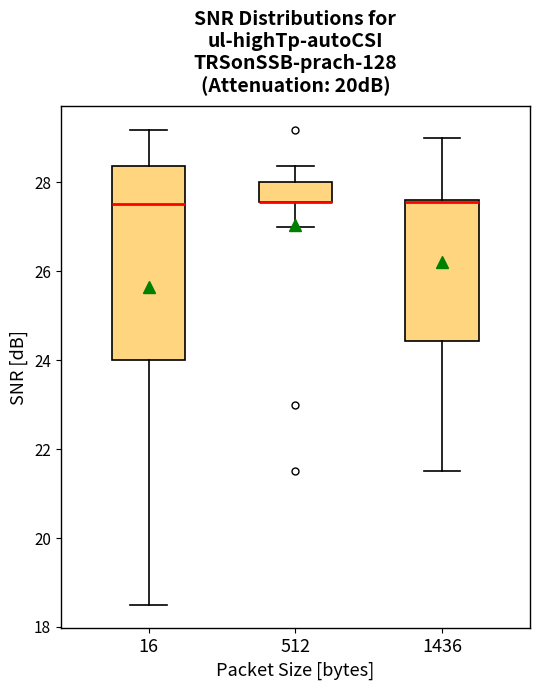

Reading left to right, read every box against the y-axis: the position of its median line, the range the box covers, and the ends of its whiskers. The values are not printed on the chart, so give them approximately, as read against the axis.

16: median 27.6, box 24.0 to 28.4, whiskers 18.6 to 29.2
512: median 27.6 (drawn on the box's lower edge), box 27.6 to 28.0, whiskers 27.0 to 28.4
1436: median 27.6, box 24.4 to 27.6, whiskers 21.6 to 29.0